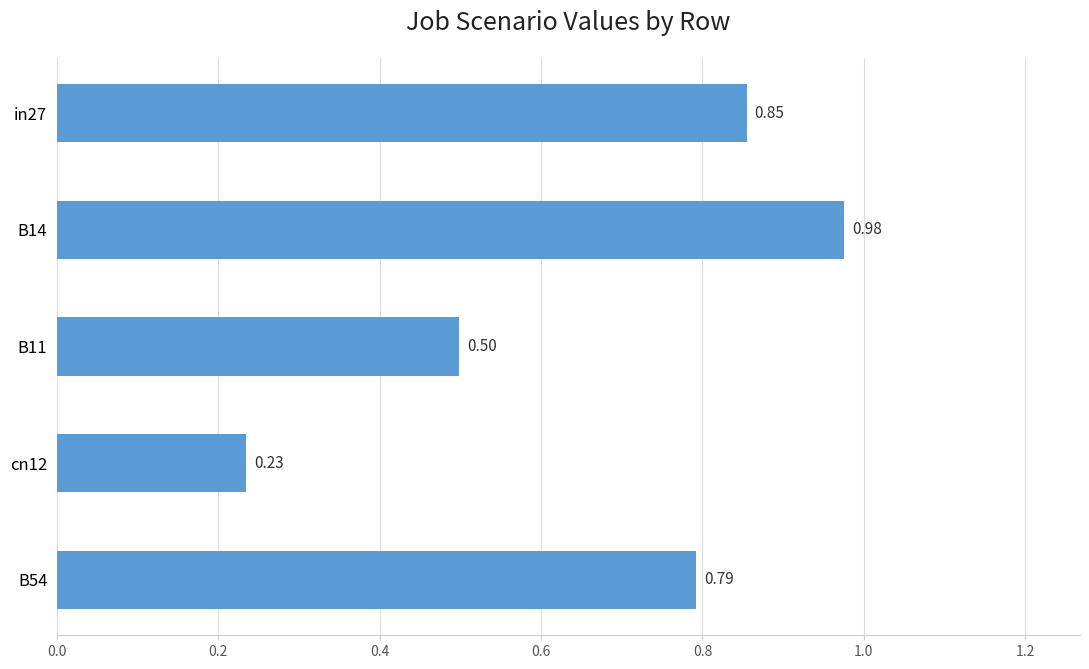

List the labels in order of value, smallest first.

cn12, B11, B54, in27, B14